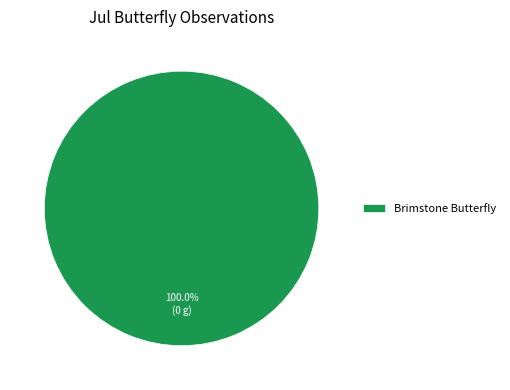

Is there any slice that represents more than half of the pie?

Yes